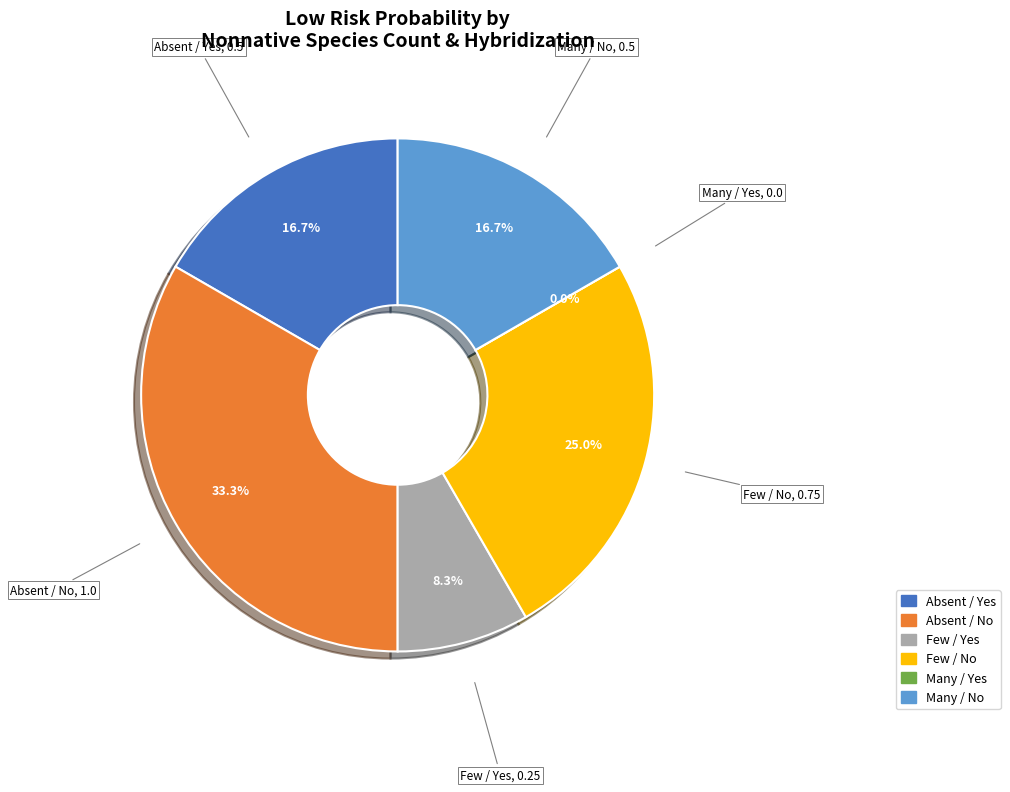

How many segments does this pie chart have?

6